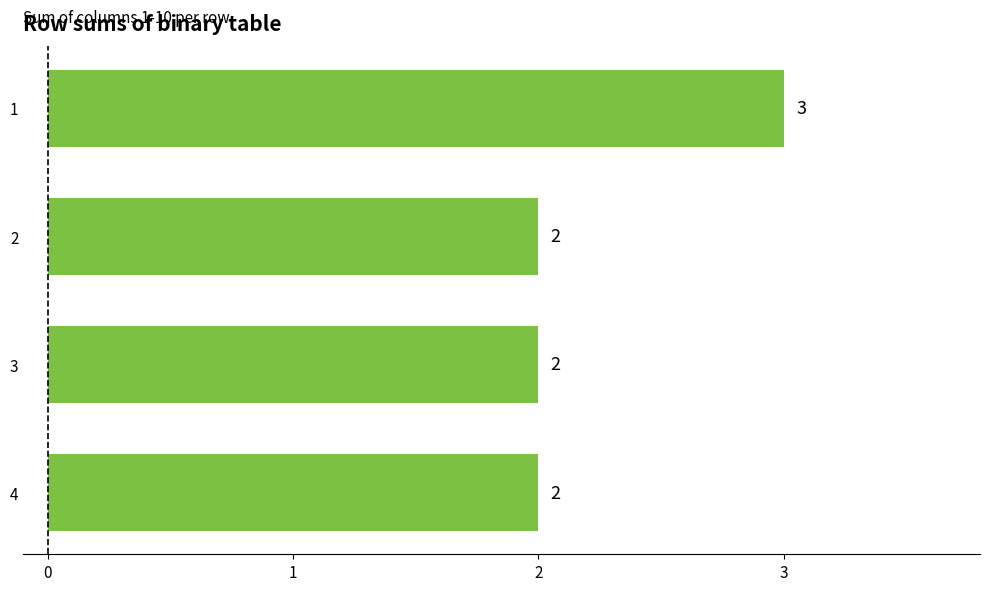

Is it true that the value at 3 is 2?

True